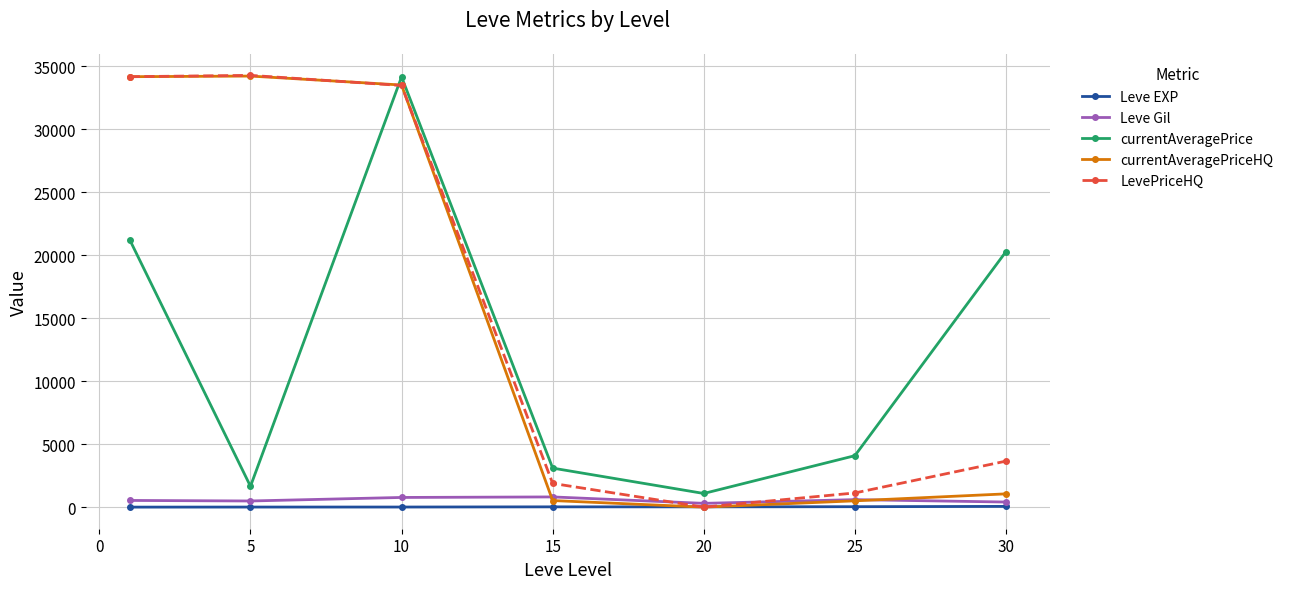

Which series has the largest total across all categories?

LevePriceHQ